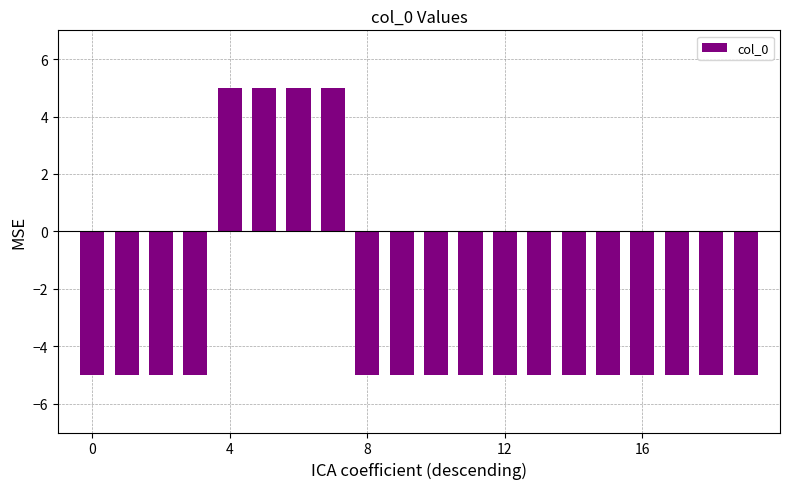

What is the greatest value displayed?

5